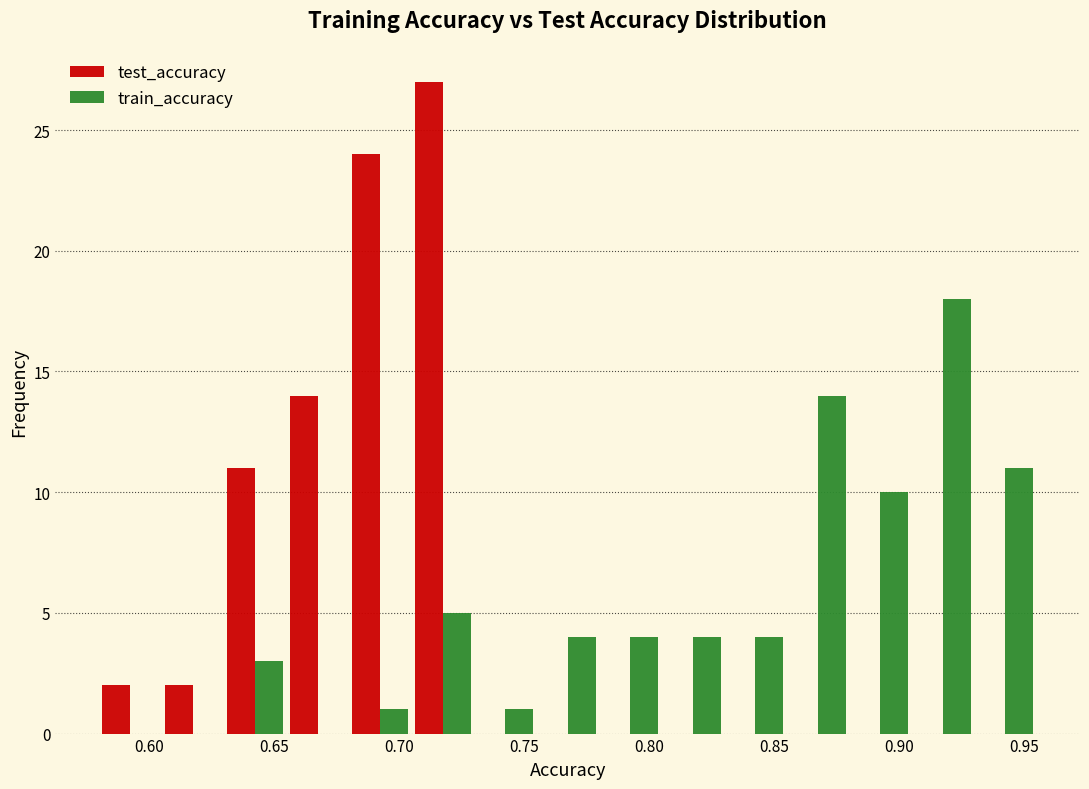

In the train_accuracy series, which range on the x-axis has the tallest bar?

0.905 to 0.930